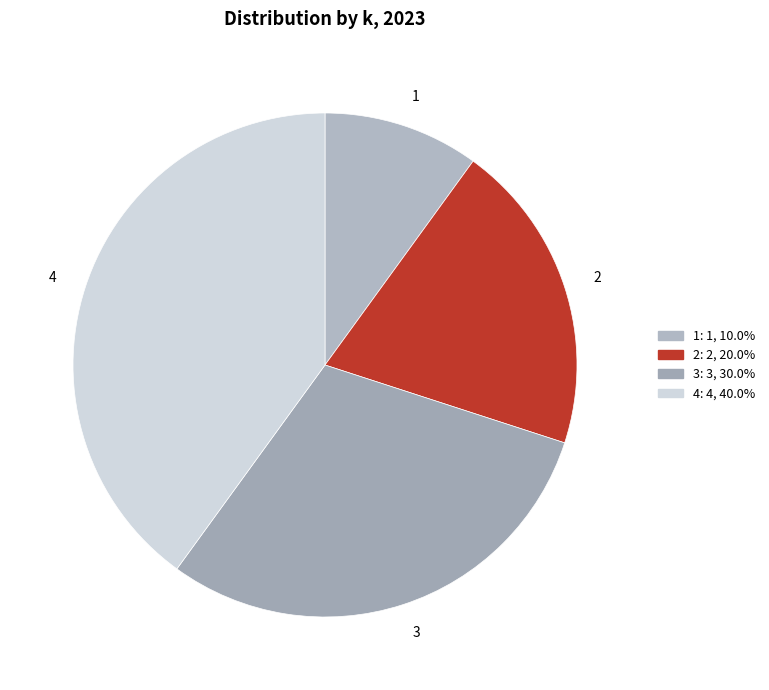

Rank the categories by value from highest to lowest.

4, 3, 2, 1